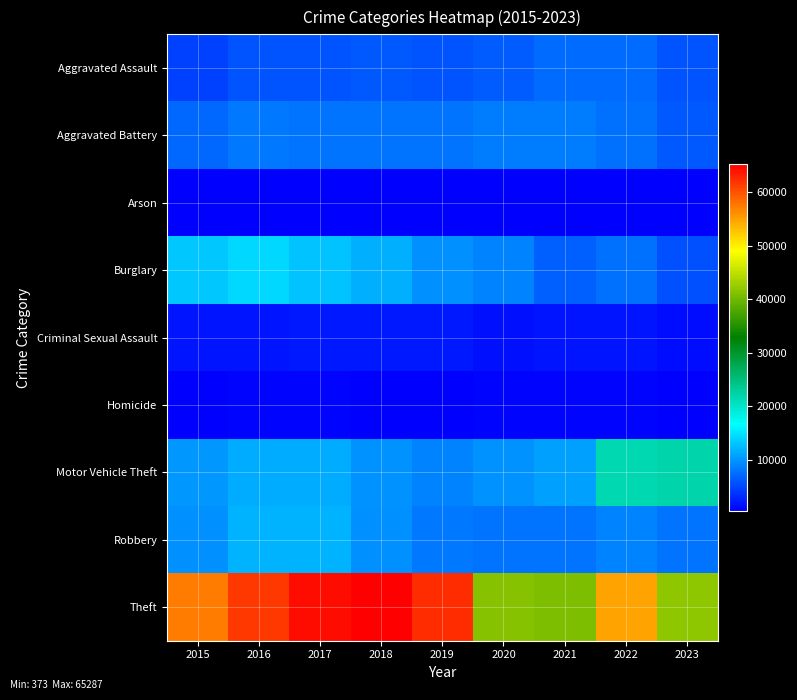

What is the spread (max minus min) of values at 2020?

40734